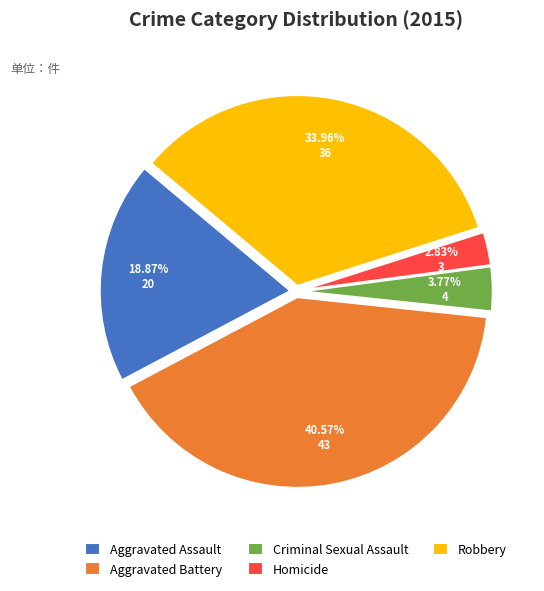

Which has a higher value, Aggravated Battery or Robbery?

Aggravated Battery